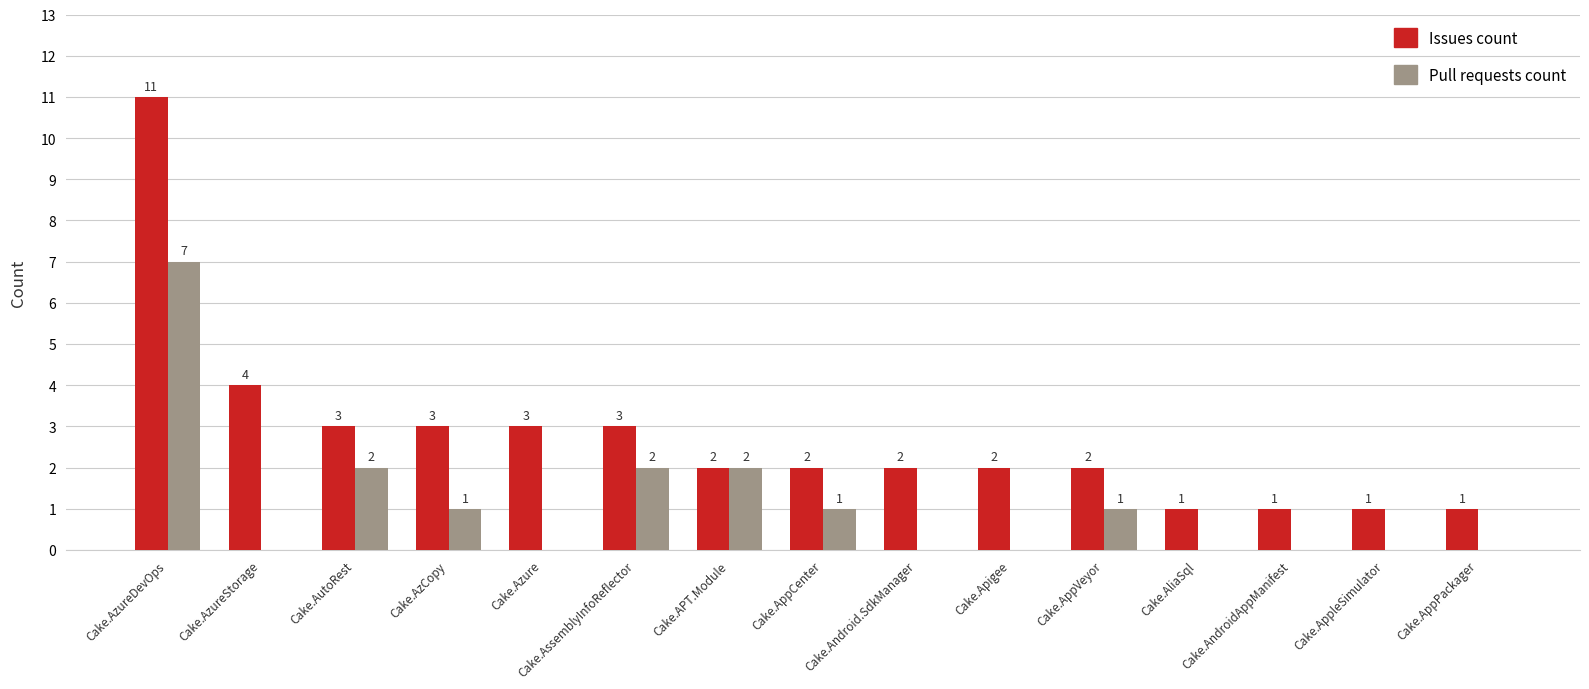

Which series has the largest total across all categories?

Issues count